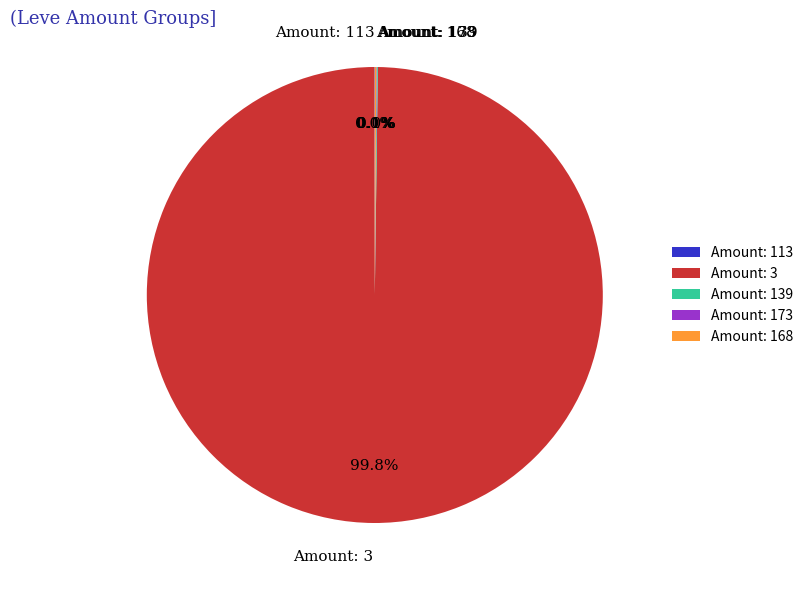

Which category has the biggest portion of the pie?

Amount: 3